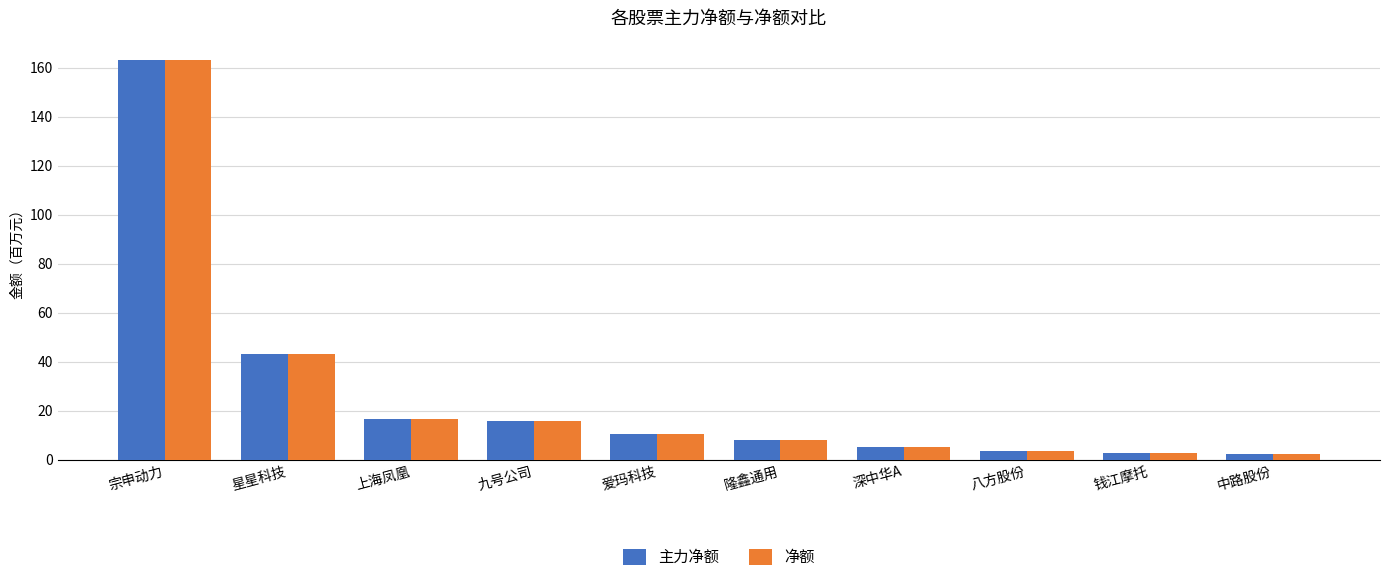

What is the difference between the 净额 values at 钱江摩托 and 宗申动力?

160.3